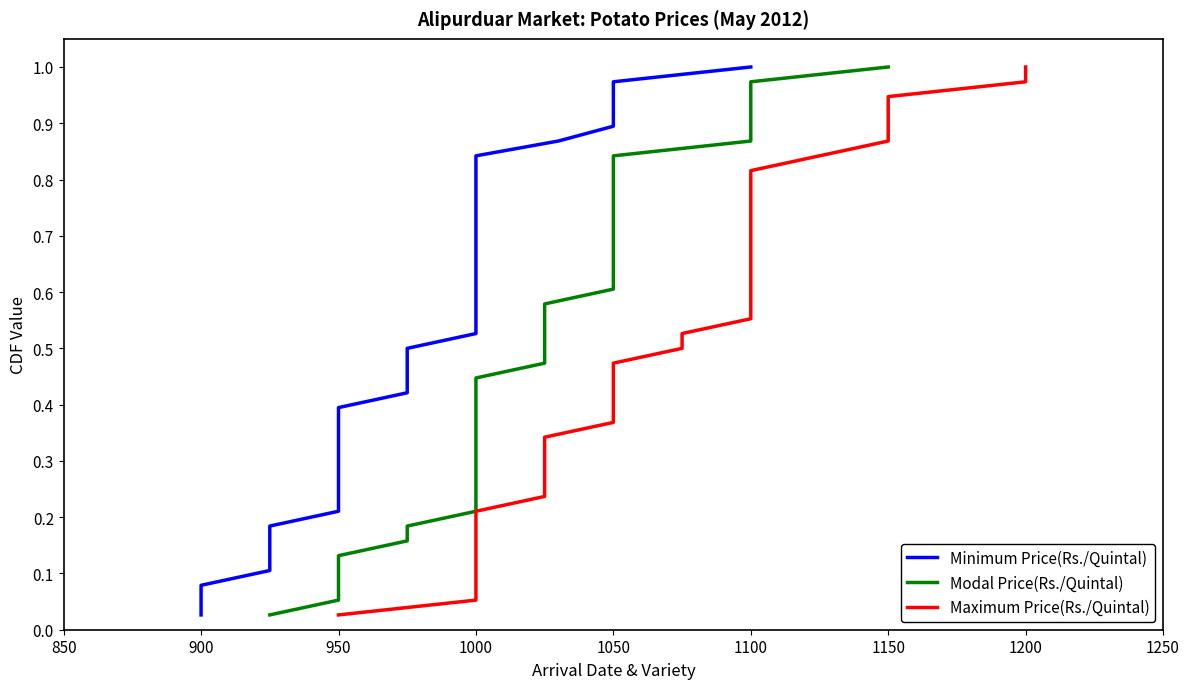

True or false: Maximum Price(Rs./Quintal) and Minimum Price(Rs./Quintal) cross at least once.

False